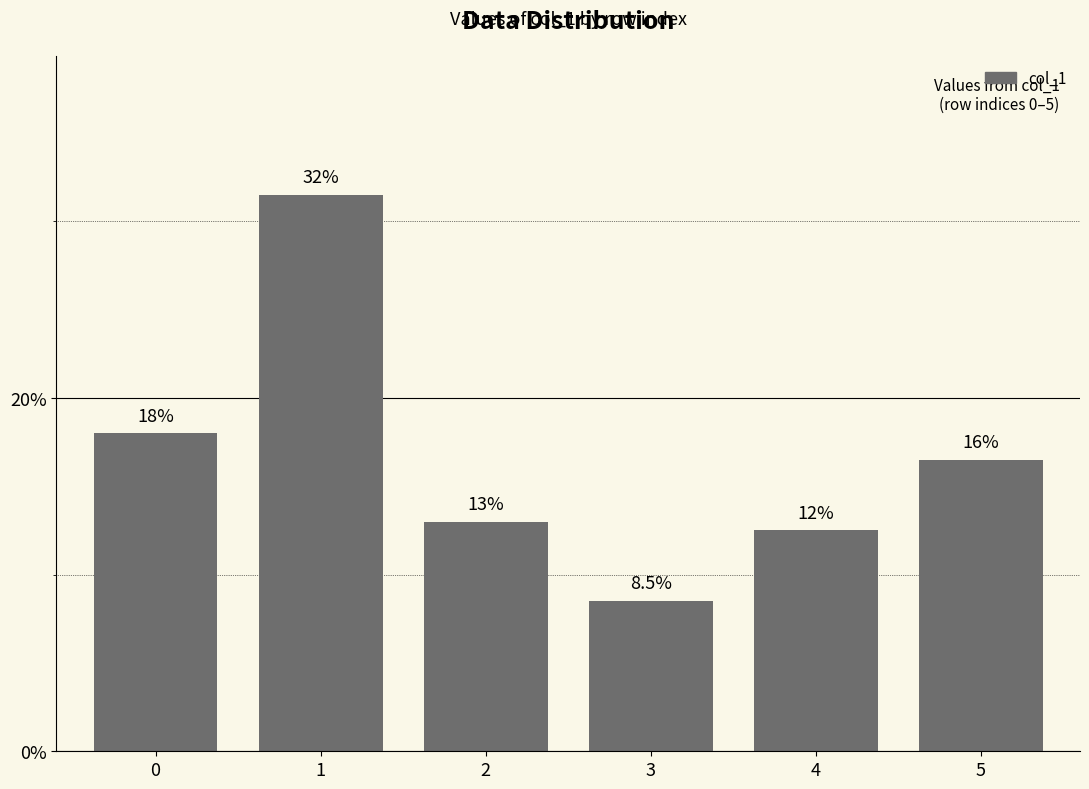

Approximately how many times larger is the value at 0 compared to 2?

1.4